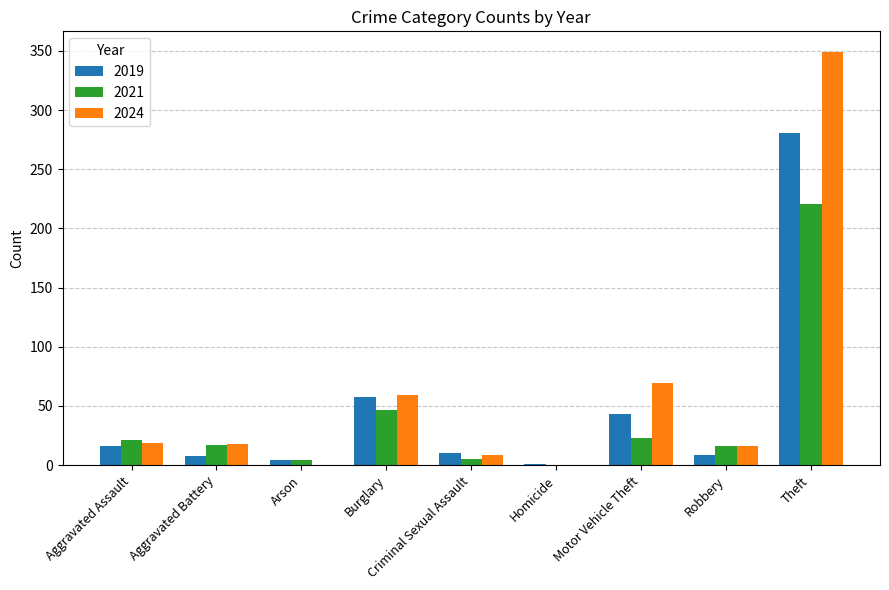

What is the sum of all 2019 values?

430